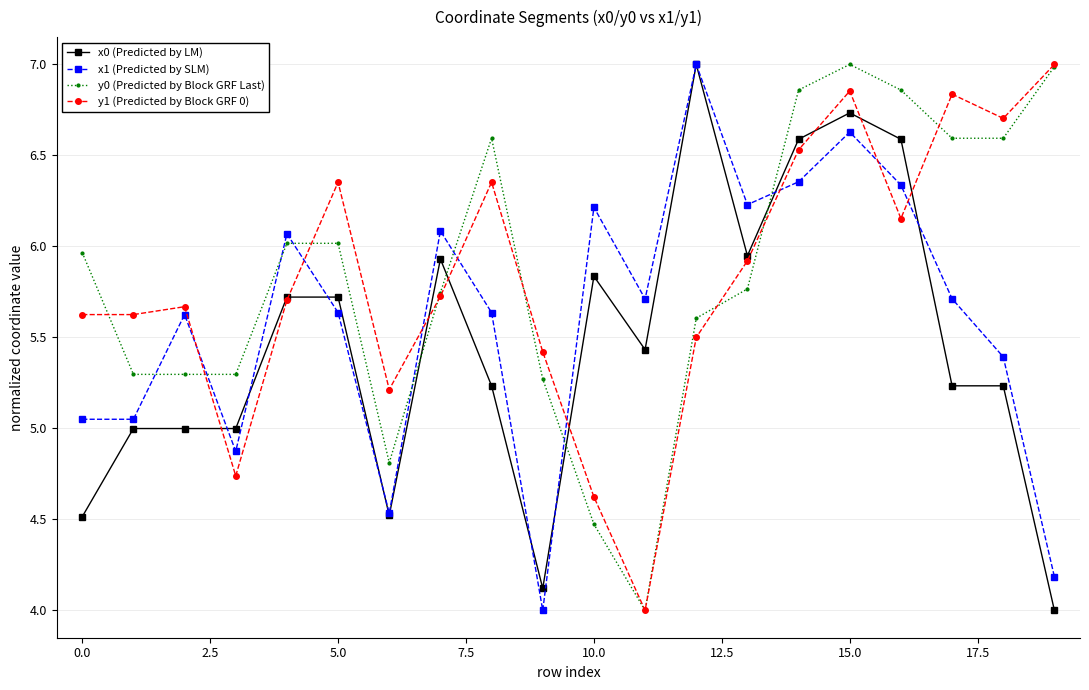

What are all the series names shown in the legend?

x0 (Predicted by LM), x1 (Predicted by SLM), y0 (Predicted by Block GRF Last), y1 (Predicted by Block GRF 0)